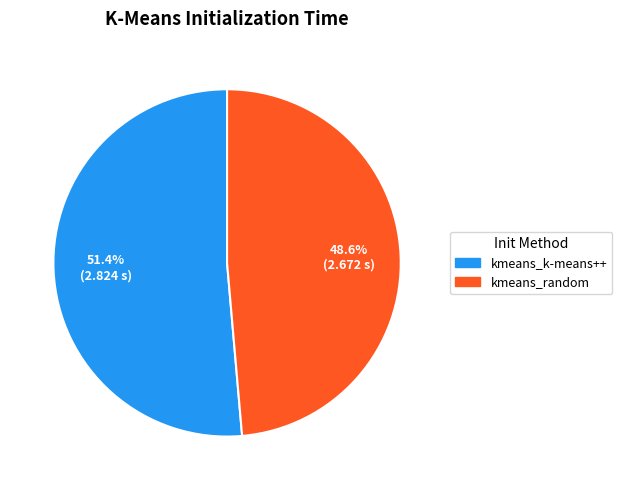

How many segments does this pie chart have?

2